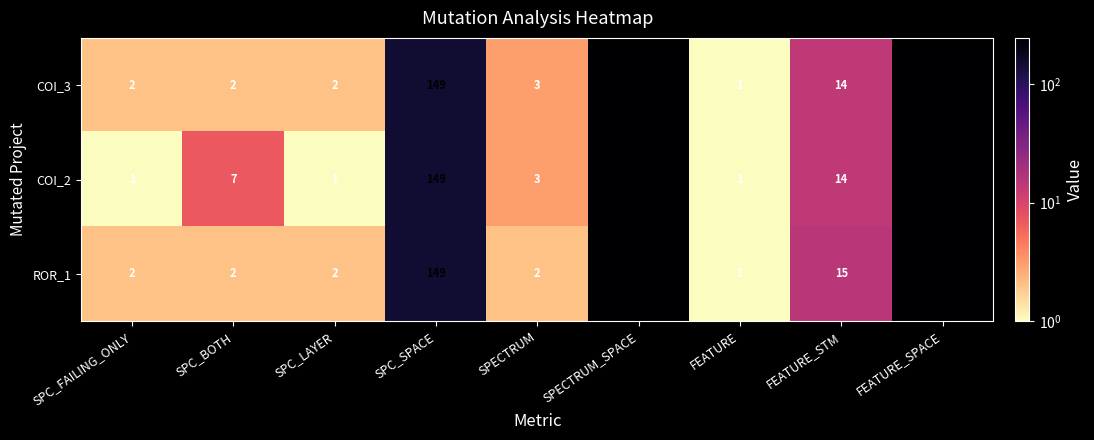

What is the maximum value for ROR_1?

247